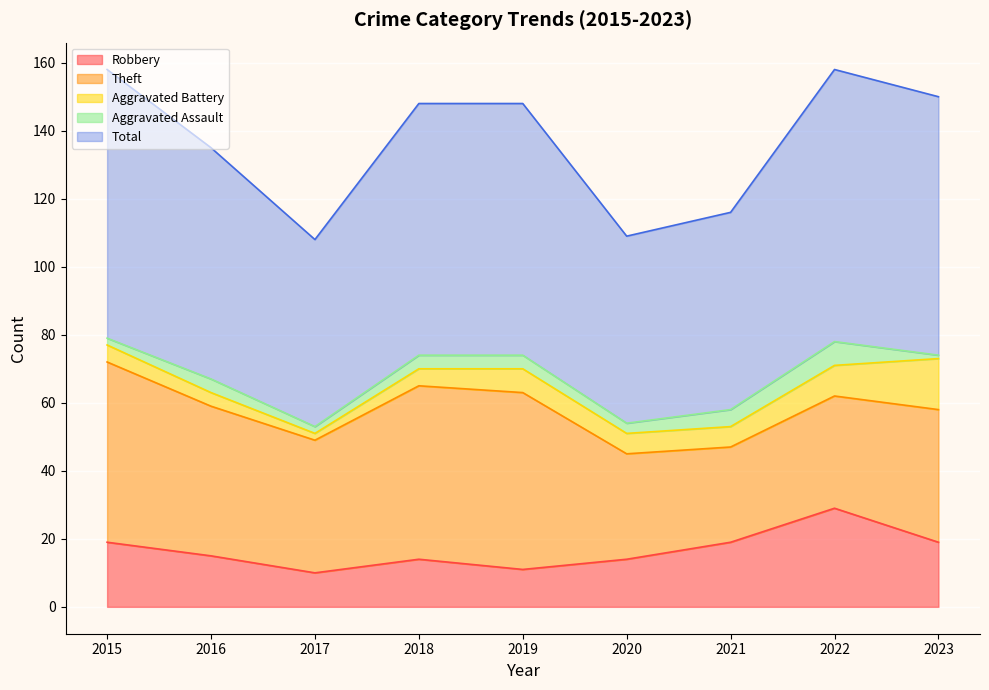

What are all the series names shown in the legend?

Robbery, Theft, Aggravated Battery, Aggravated Assault, Total